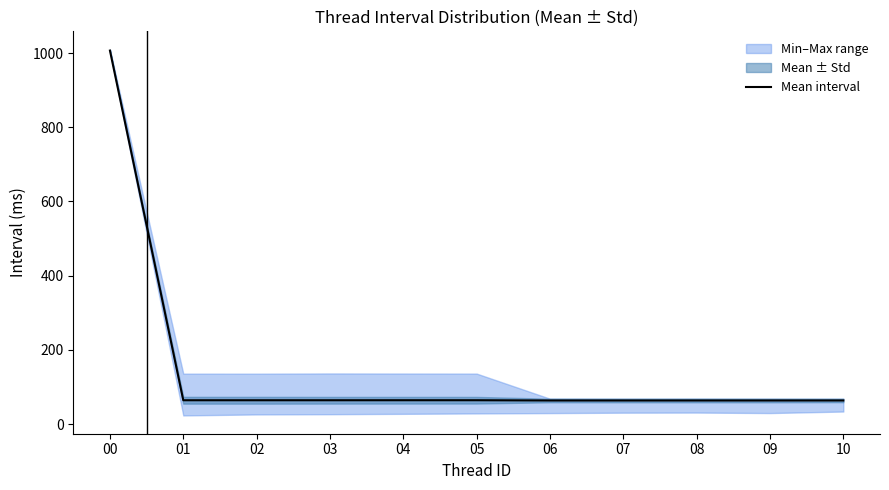

Does the chart have visible grid lines?

No